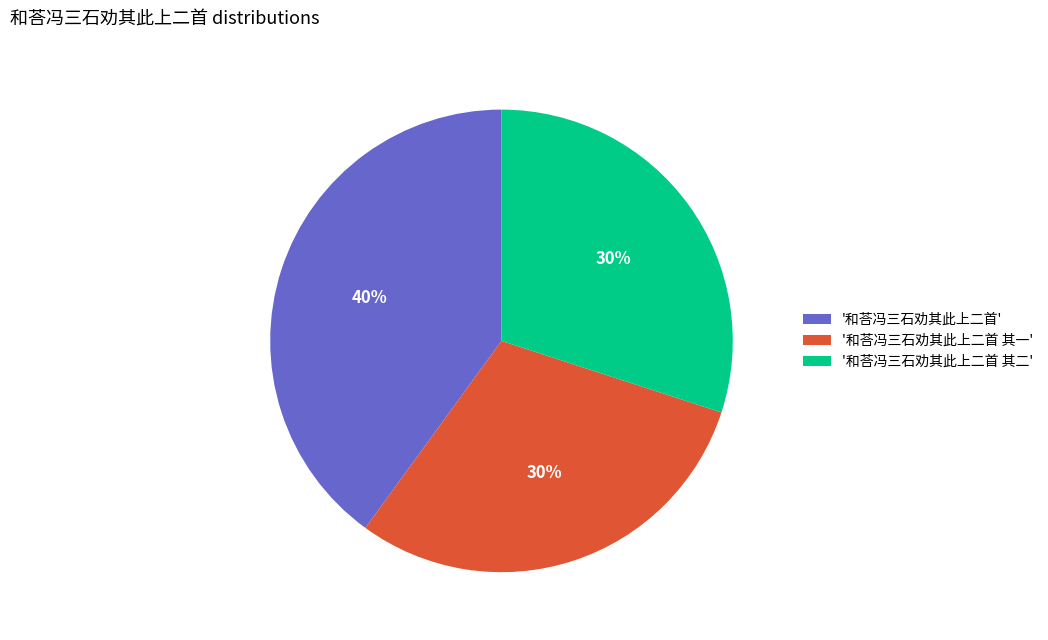

How many segments does this pie chart have?

3